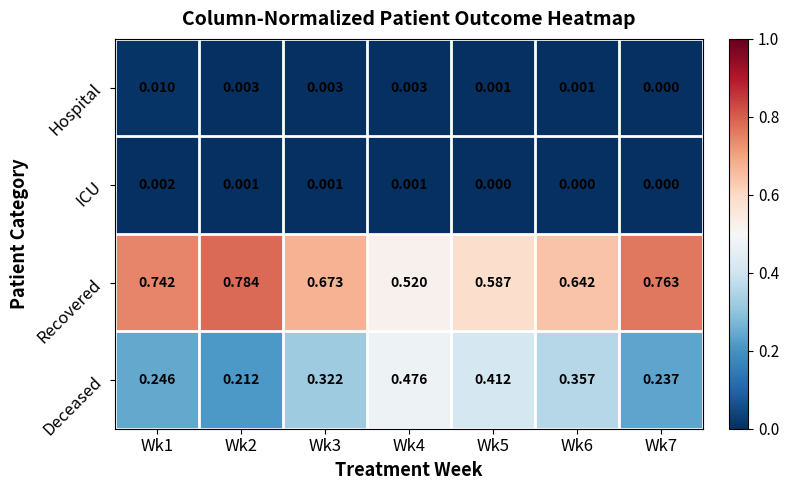

How many data points does each series have?

7